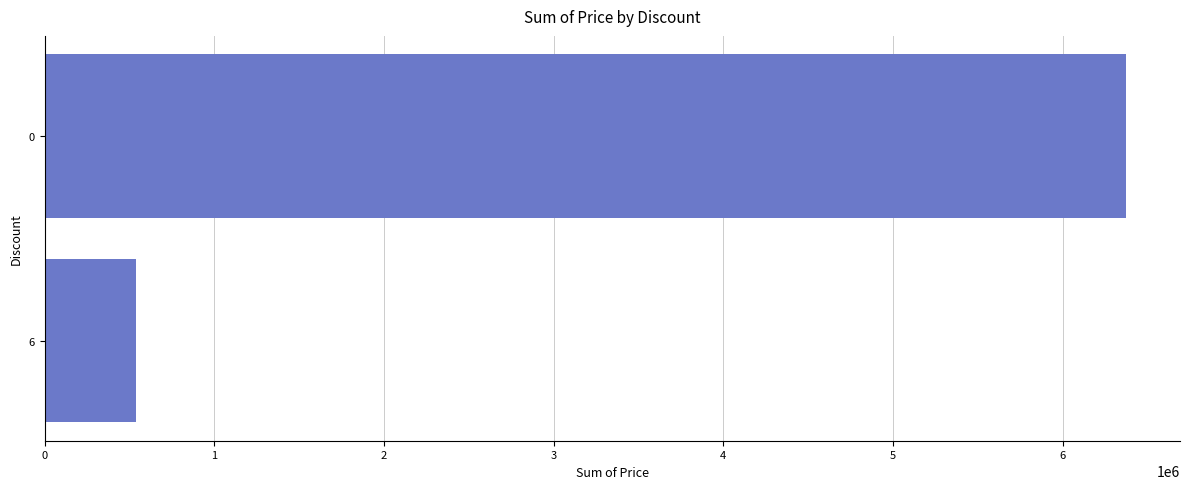

The chart shows a value of 6372460 at 0. True or false?

True